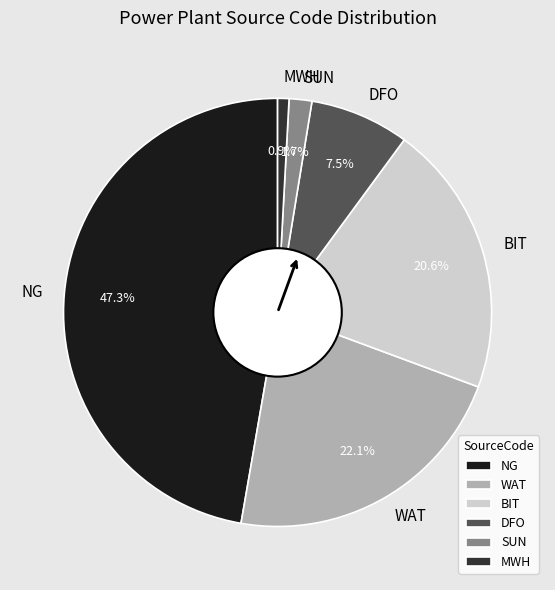

Does DFO represent more than half of the total?

No